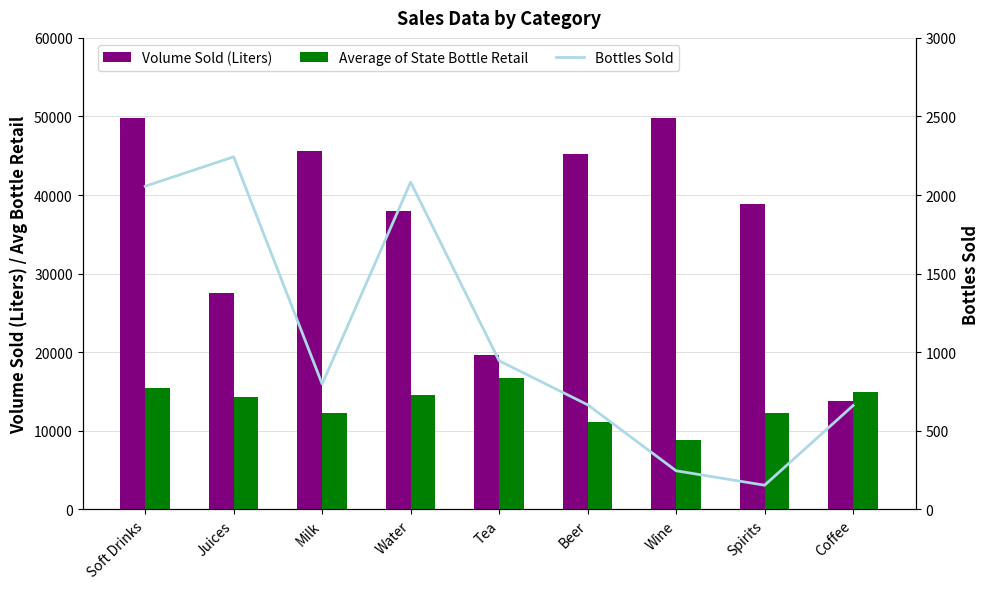

Which has a higher value, Water or Milk?

Milk